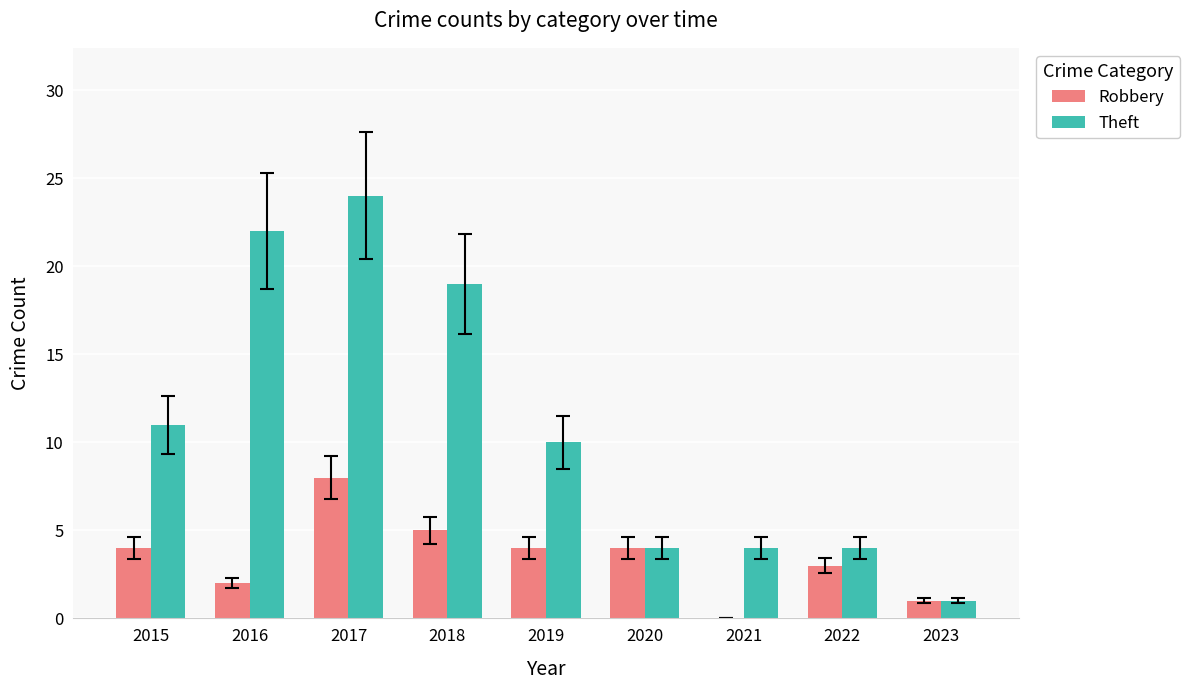

Count the number of data series in this chart.

2